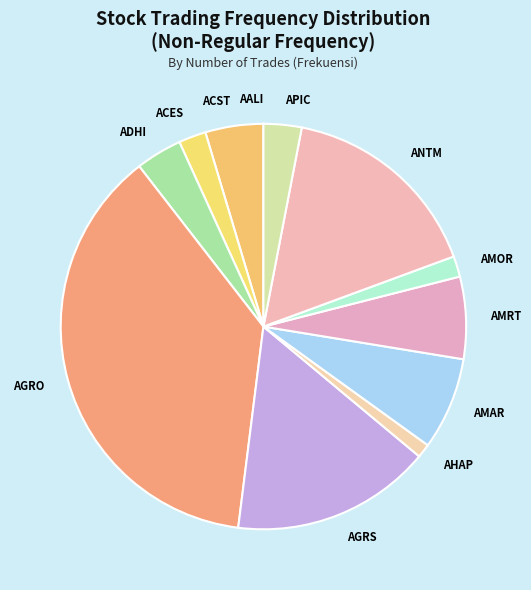

Does AMAR represent more than half of the total?

No